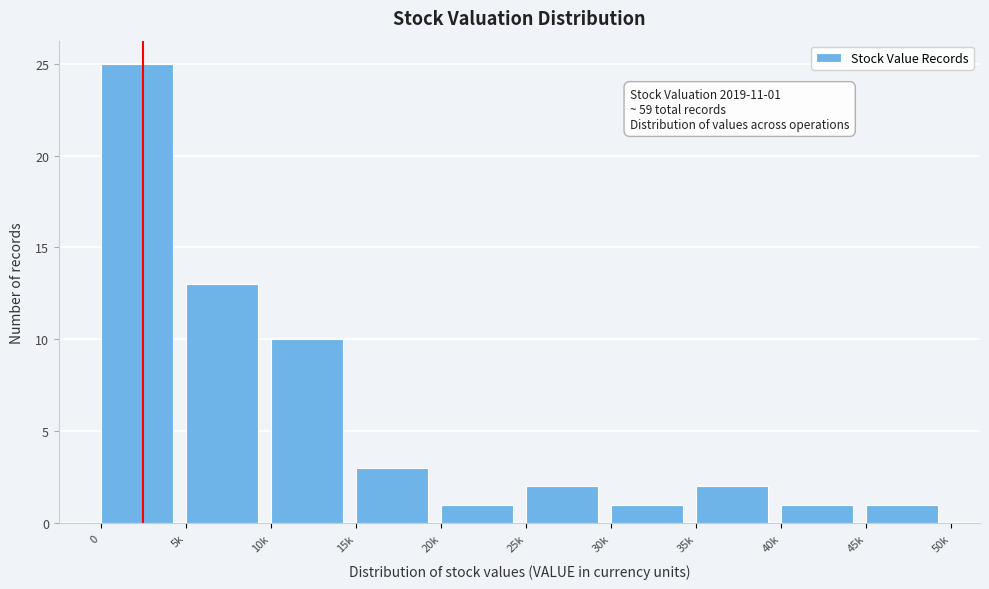

Reading left to right, transcribe all the data shown in this chart.

0=25	5k=13	10k=10	15k=3	20k=1	25k=2	30k=1	35k=2	40k=1	45k=1